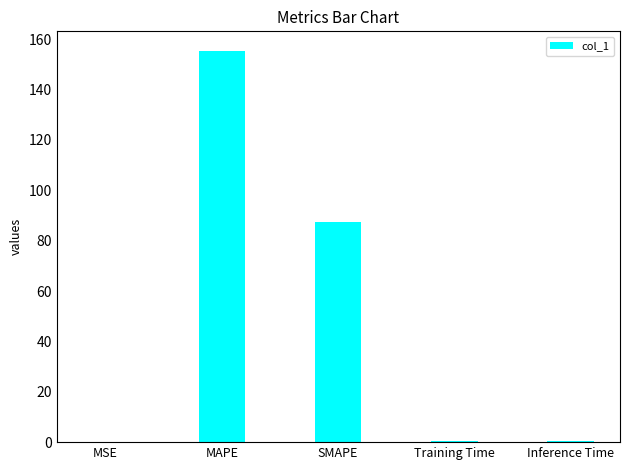

What is the change in value from Training Time to Inference Time?

+0.1